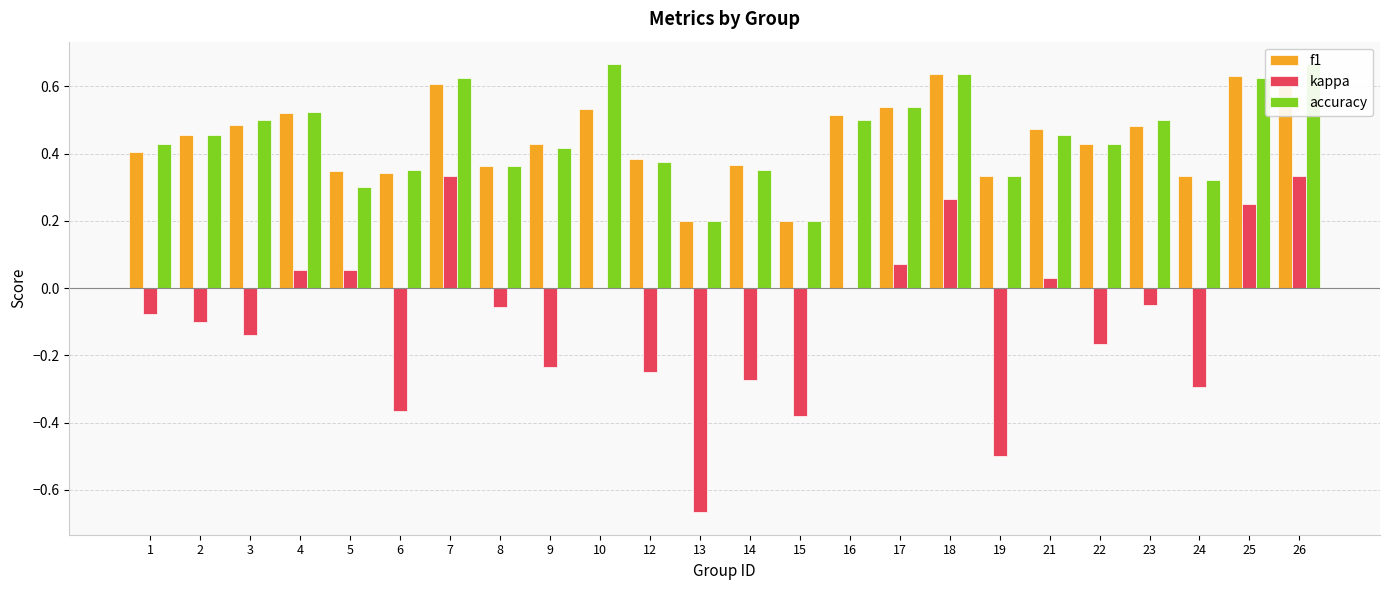

What is the minimum value shown in the chart?

-0.7